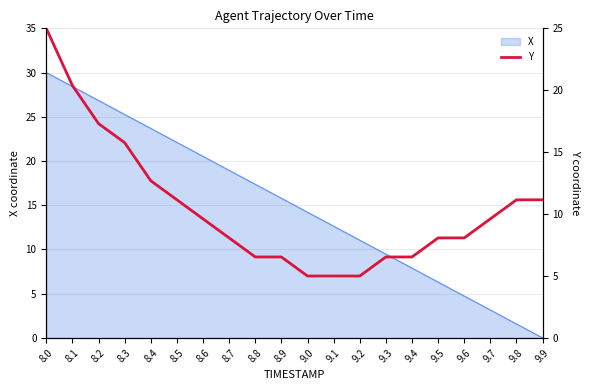

True or false: there are more than 0 points higher than both neighbors.

False